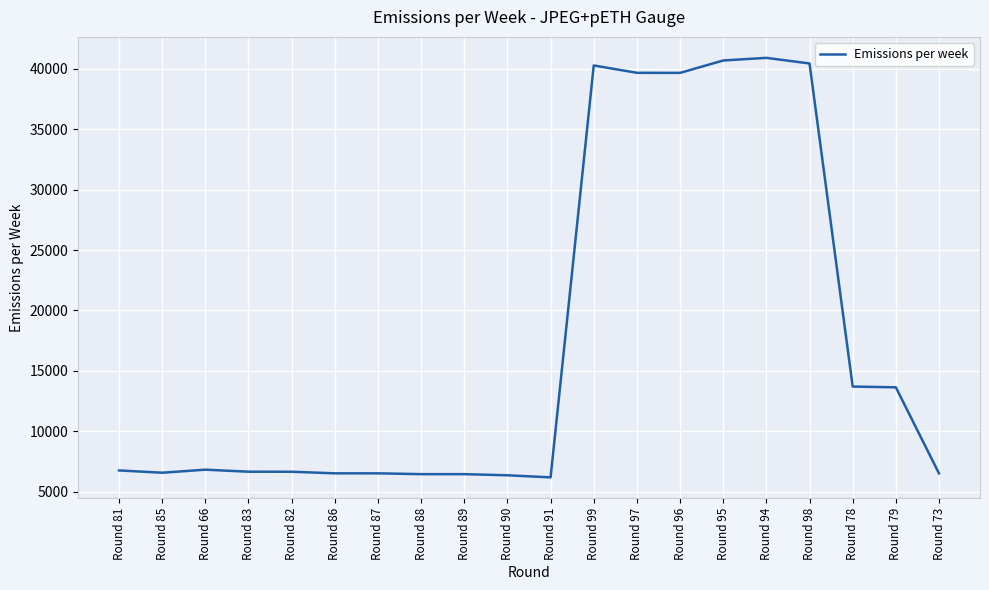

What is the difference between the values at Round 91 and Round 94?

34684.4